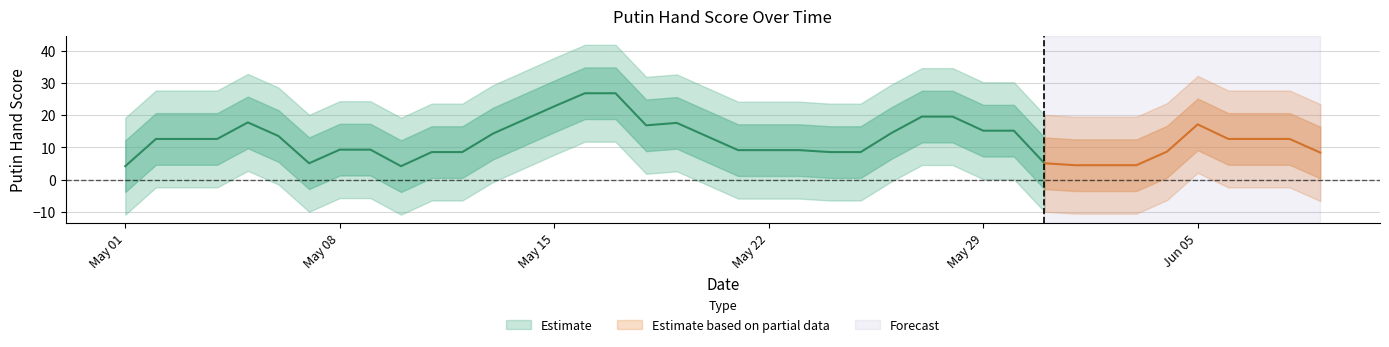

Where is the data nearest to the value 25?

20